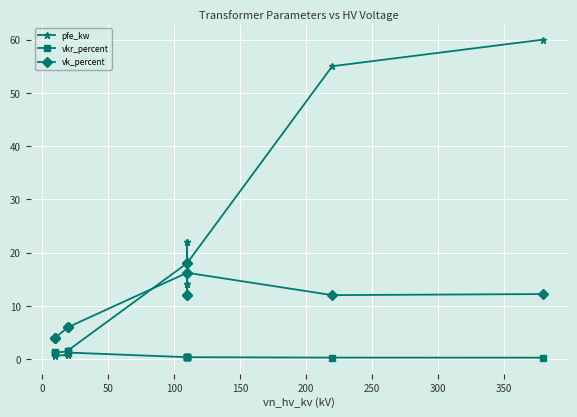

How many data points does each series have?

14